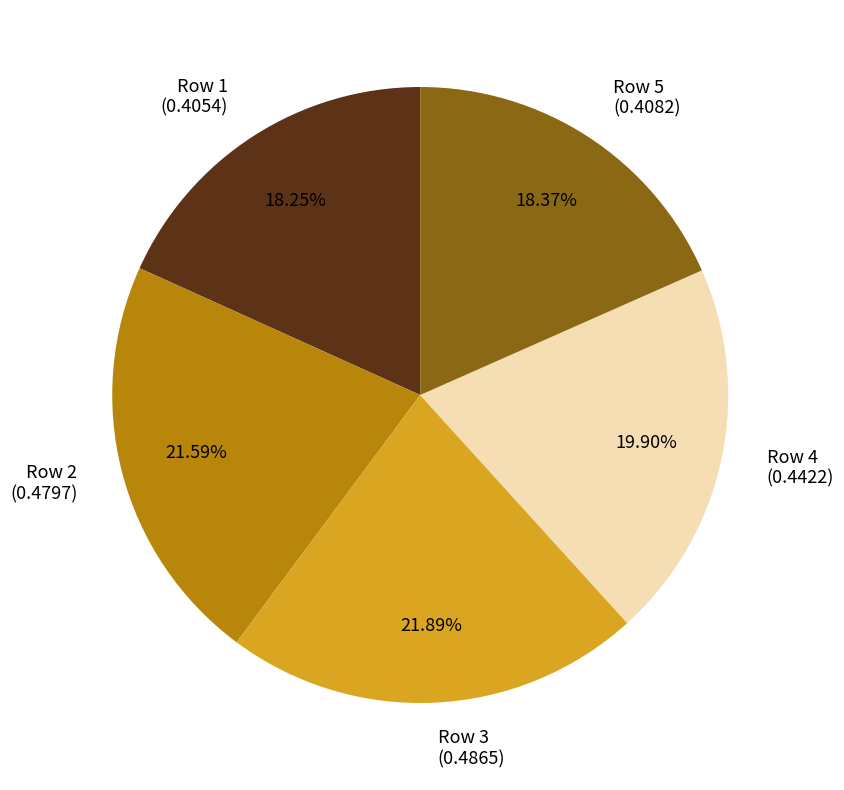

Is there any slice that represents more than half of the pie?

No